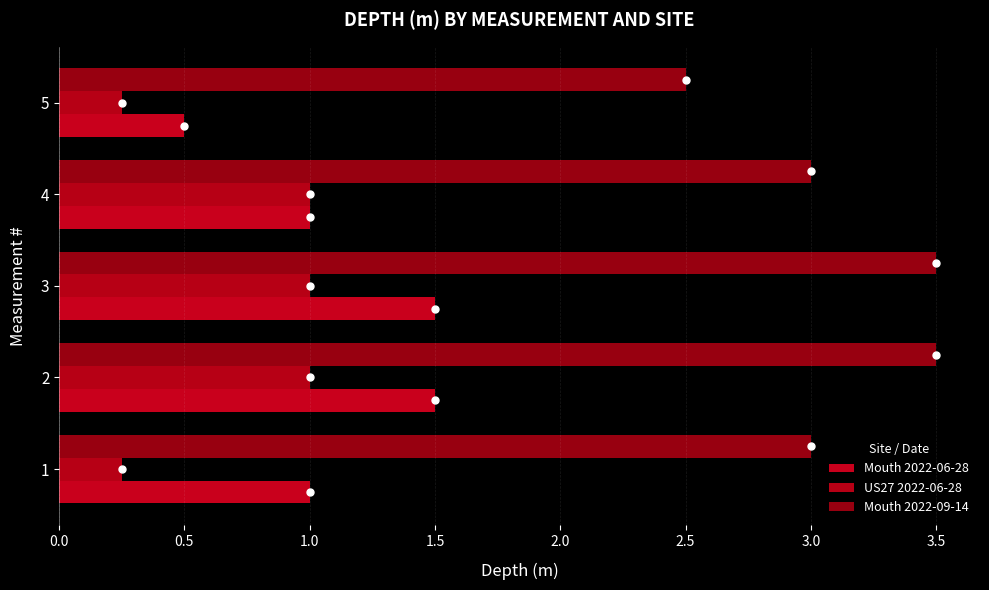

How many series are shown in this chart?

3